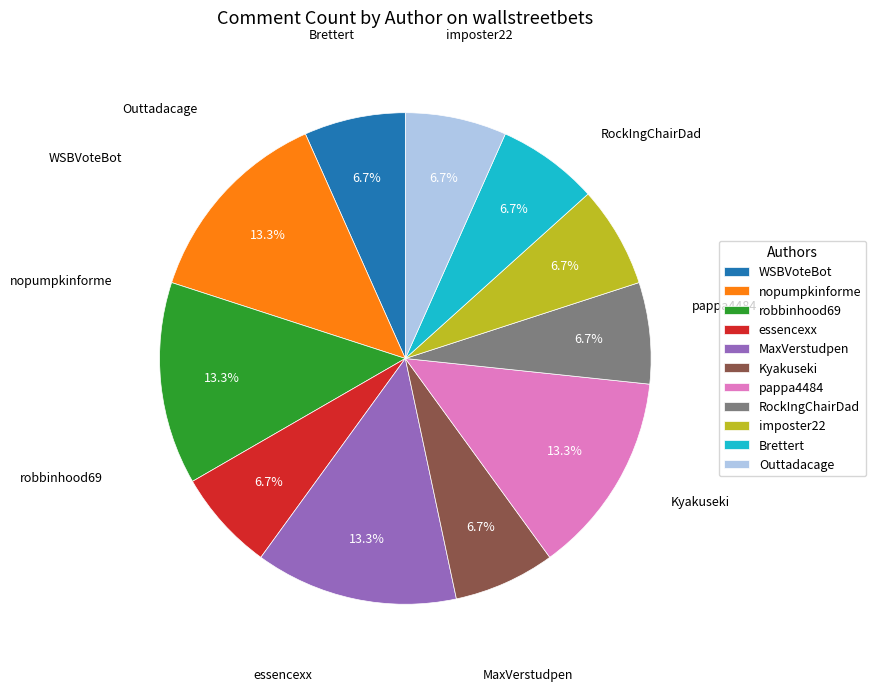

How many segments does this pie chart have?

11